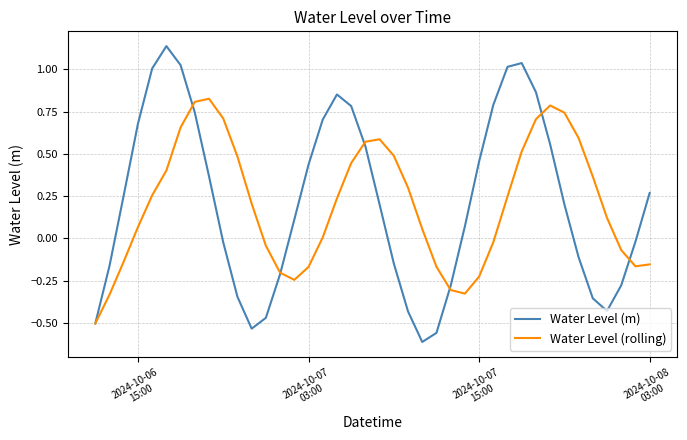

List the series in order of their peak value, highest first.

Water Level (m), Water Level (rolling)